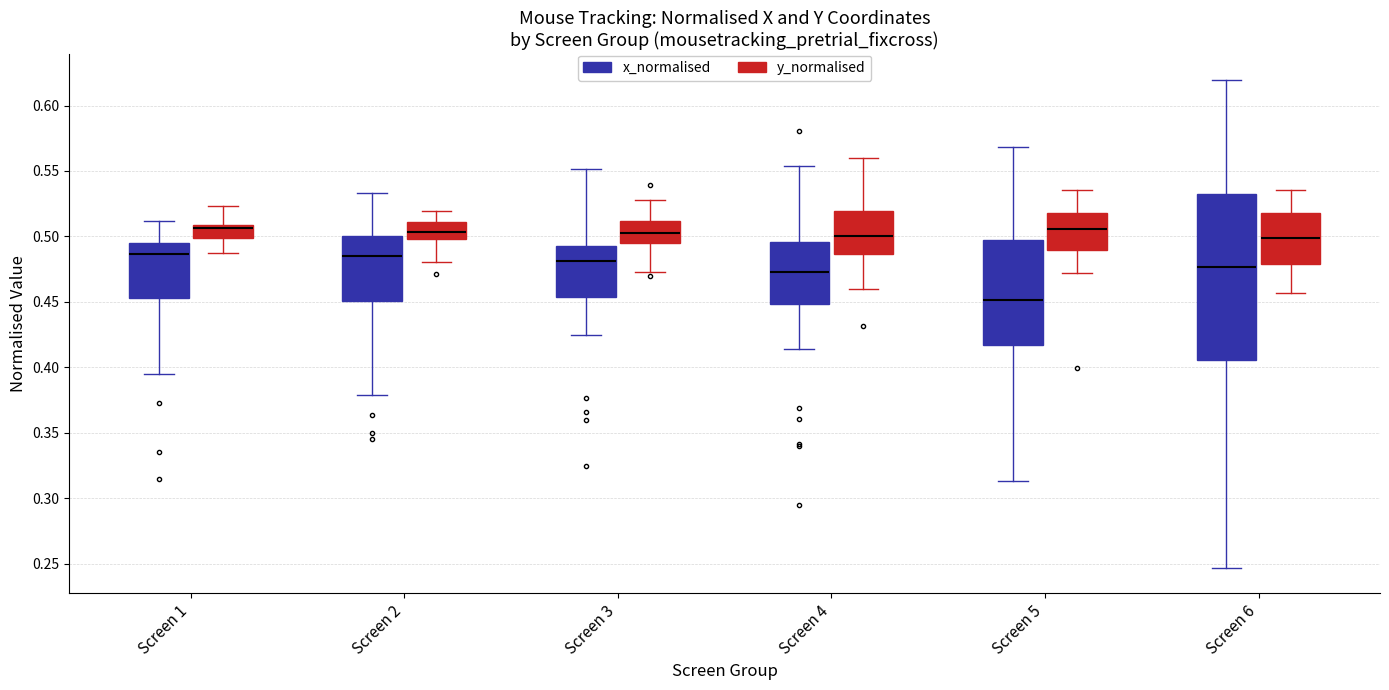

Which box is the tallest, from its lower edge to its upper edge?

Screen 6 (x_normalised)